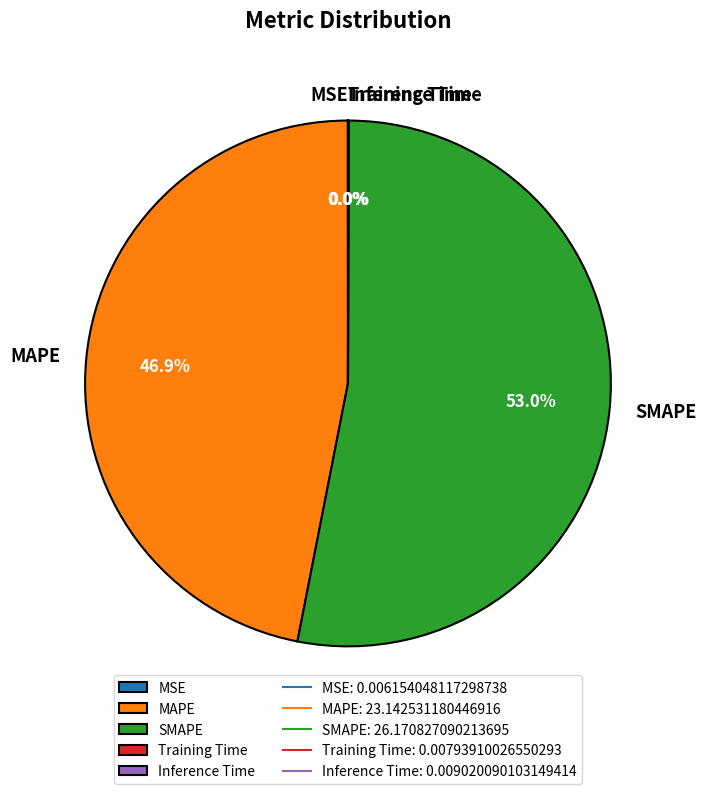

Which category has the biggest portion of the pie?

SMAPE